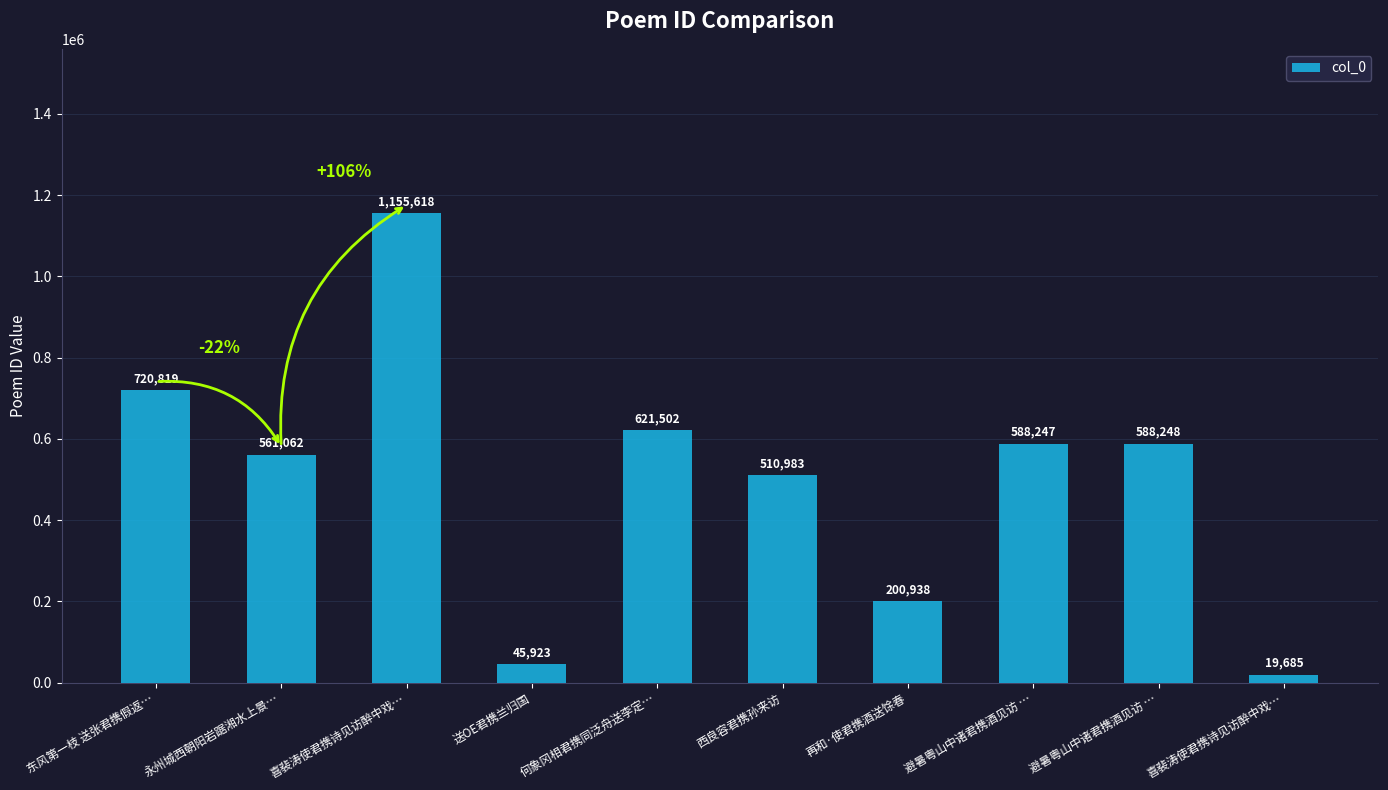

What is the average value?

501302